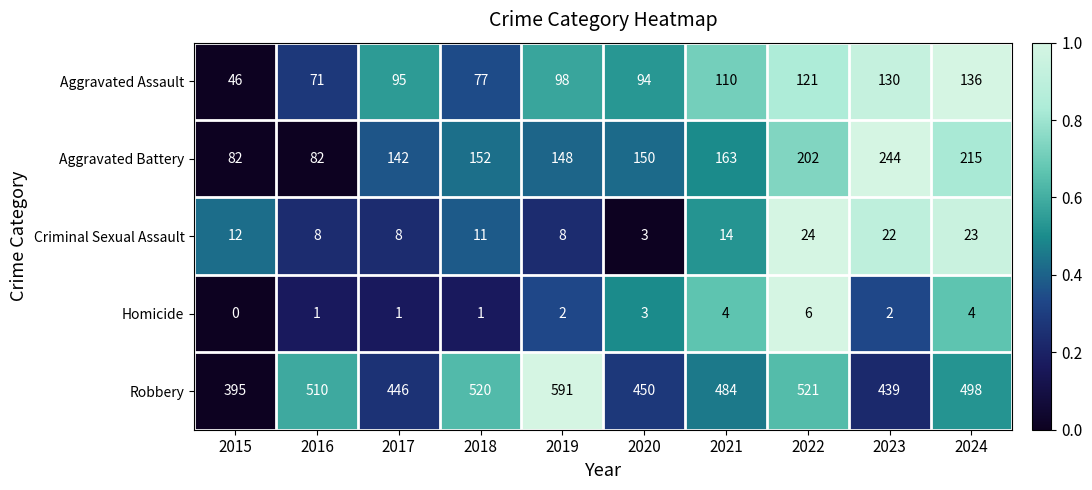

The value of Aggravated Battery at 2016 is 54. True or false?

False